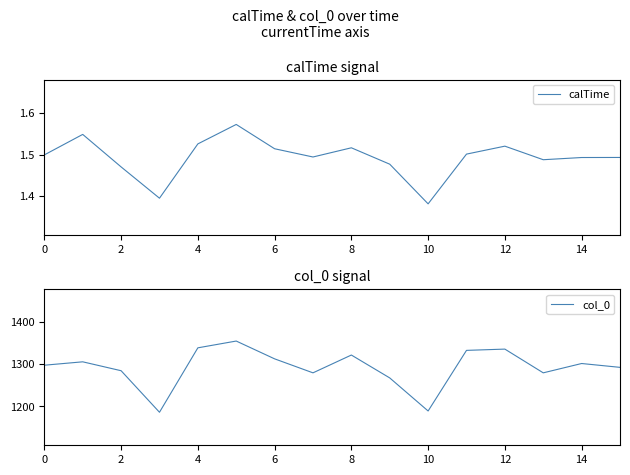

True or false: calTime and col_0 intersect in this chart.

False